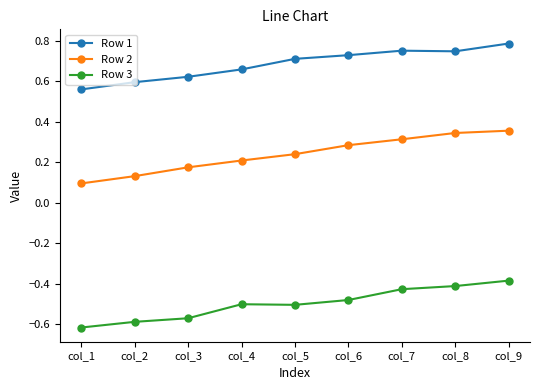

Is the value of Row 3 at col_8 greater than the value of Row 2 at col_1?

No